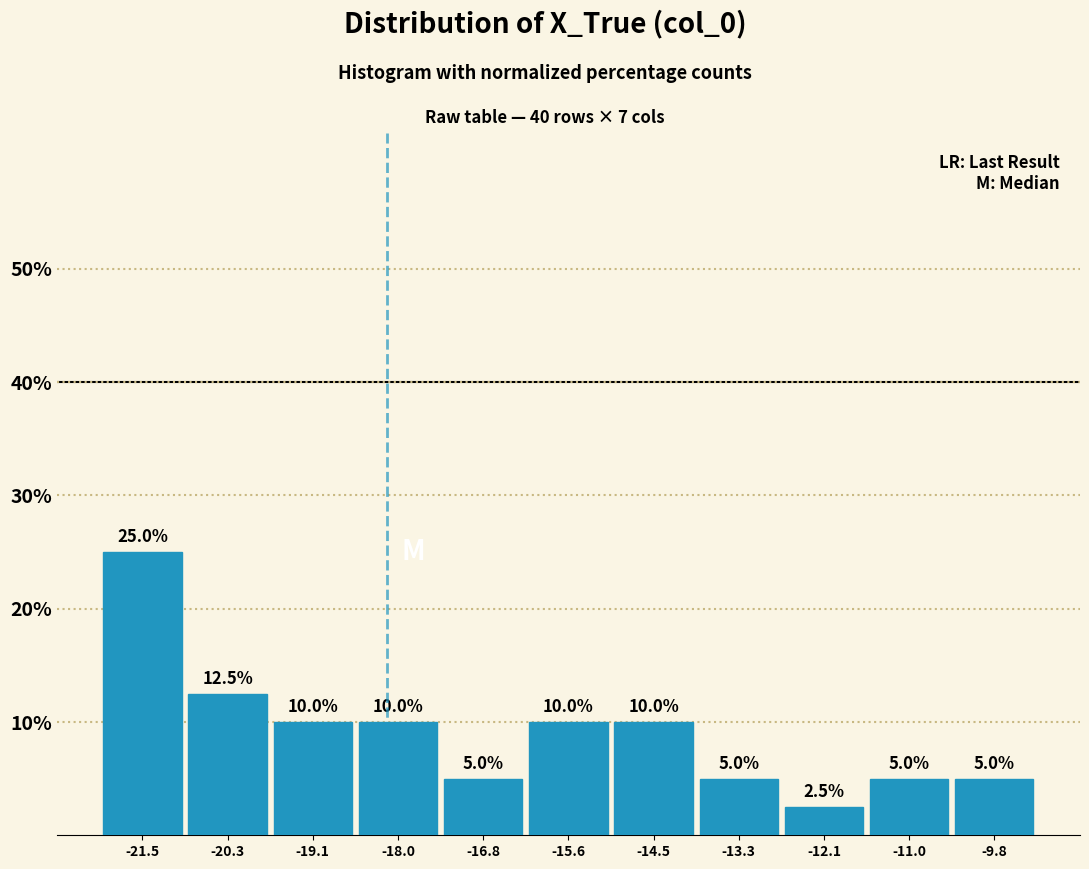

What is the height of the bar covering -19.8 to -18.6 on the x-axis? The bar edges are not printed on the chart, so give them approximately, as read against the axis.

10.0